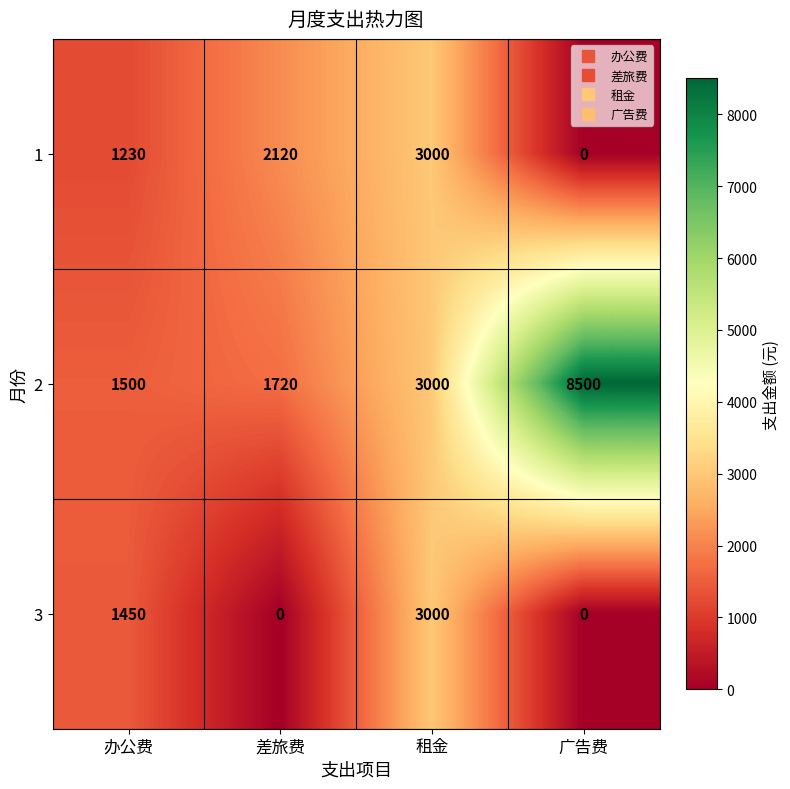

Count the 3 values in the range 0 to 3000.

4